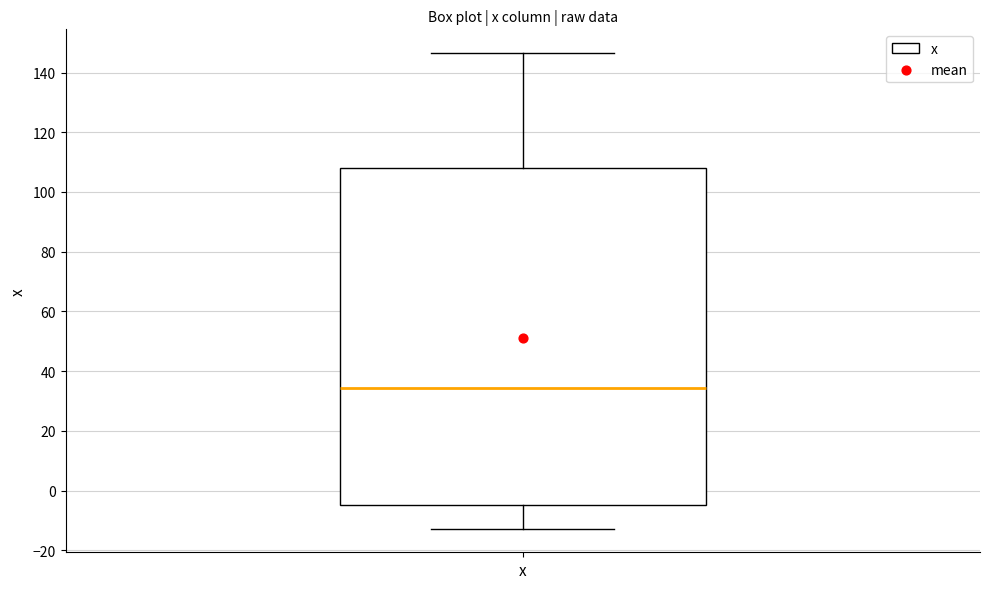

Transcribe this box plot: give where the median line is, the range the box spans, and where the two whiskers end, as read against the y-axis. The values are not printed on the chart, so give them approximately, as read against the axis.

median 34, box -4 to 108, whiskers -12 to 146